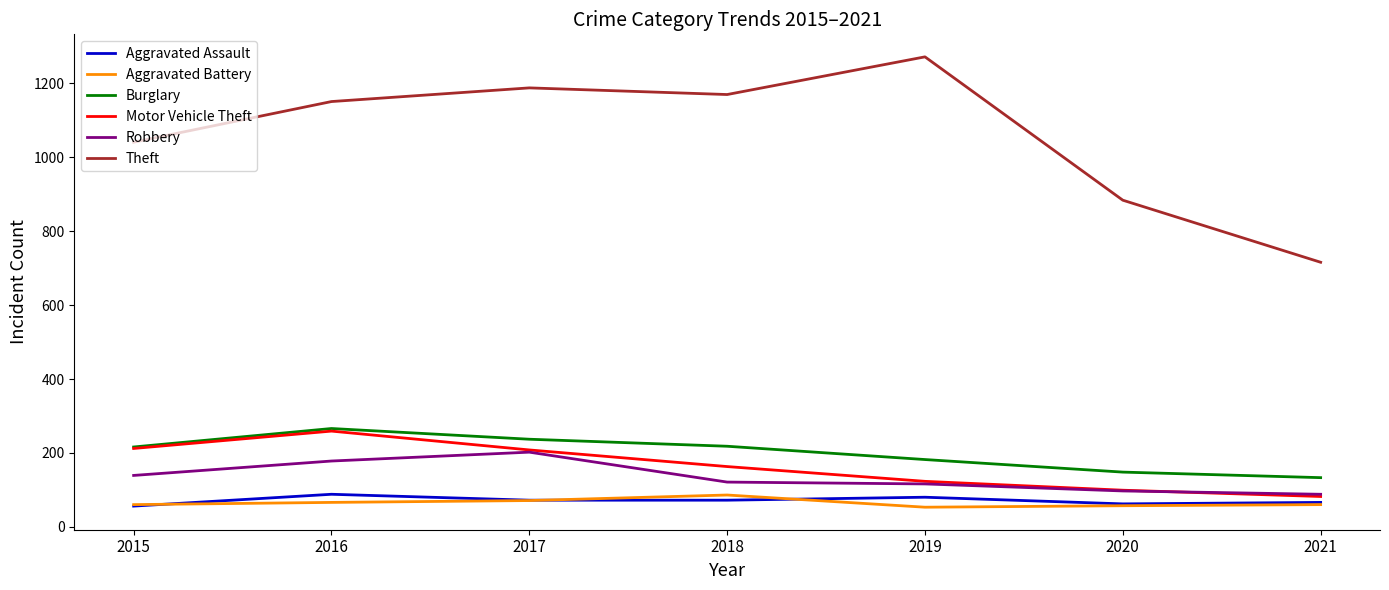

Which series changed the most between 2015 and 2018?

Theft